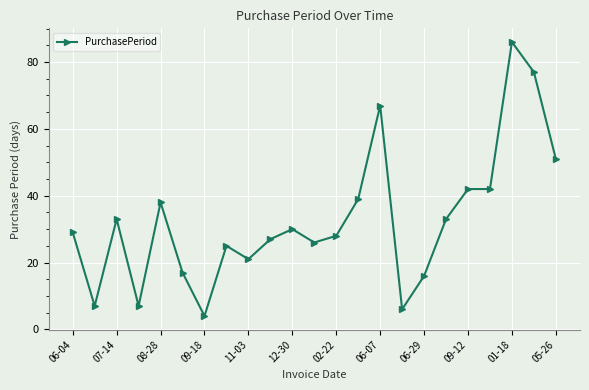

What is the maximum value shown in the chart?

86